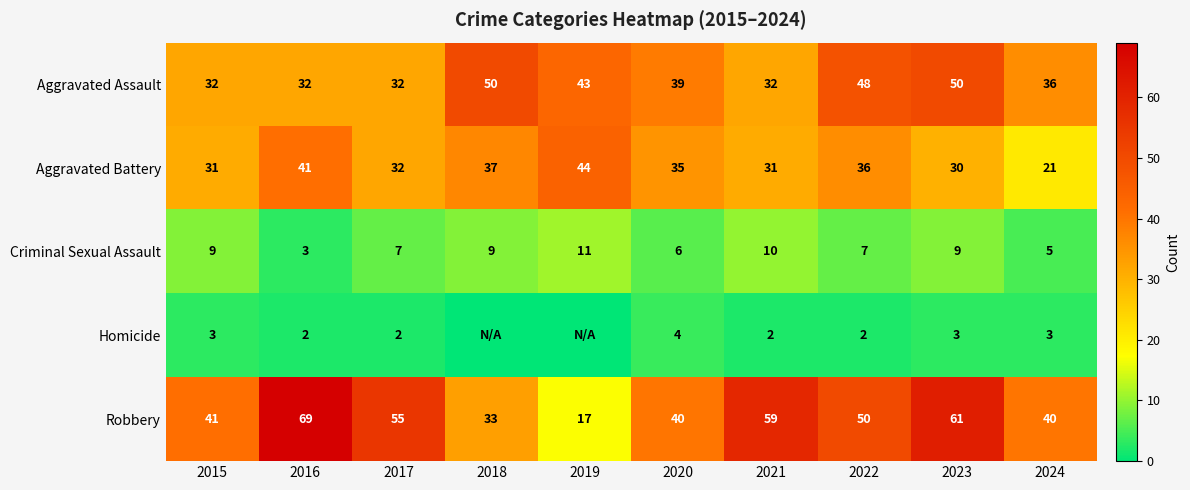

Where does the Aggravated Battery series first go above 35?

2016